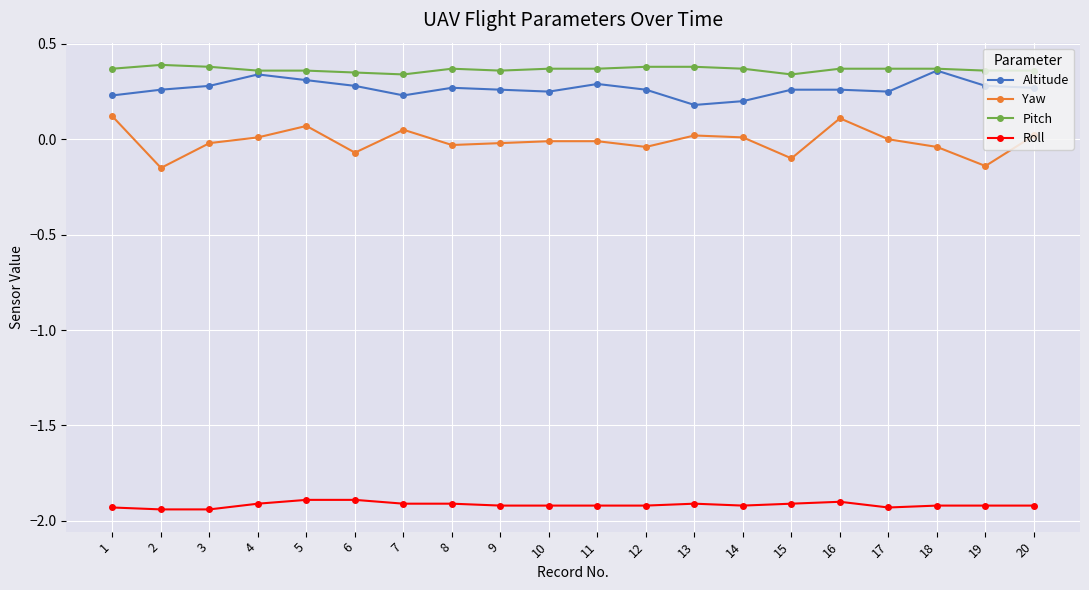

True or false: Roll and Yaw intersect in this chart.

False